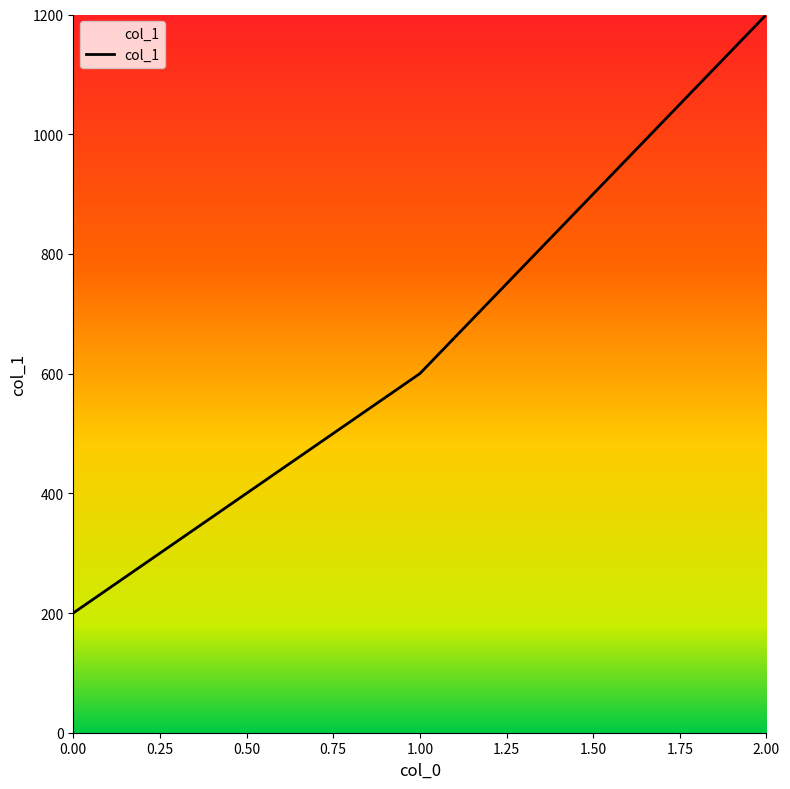

True or false: the data shows 200 at 0.00.

True